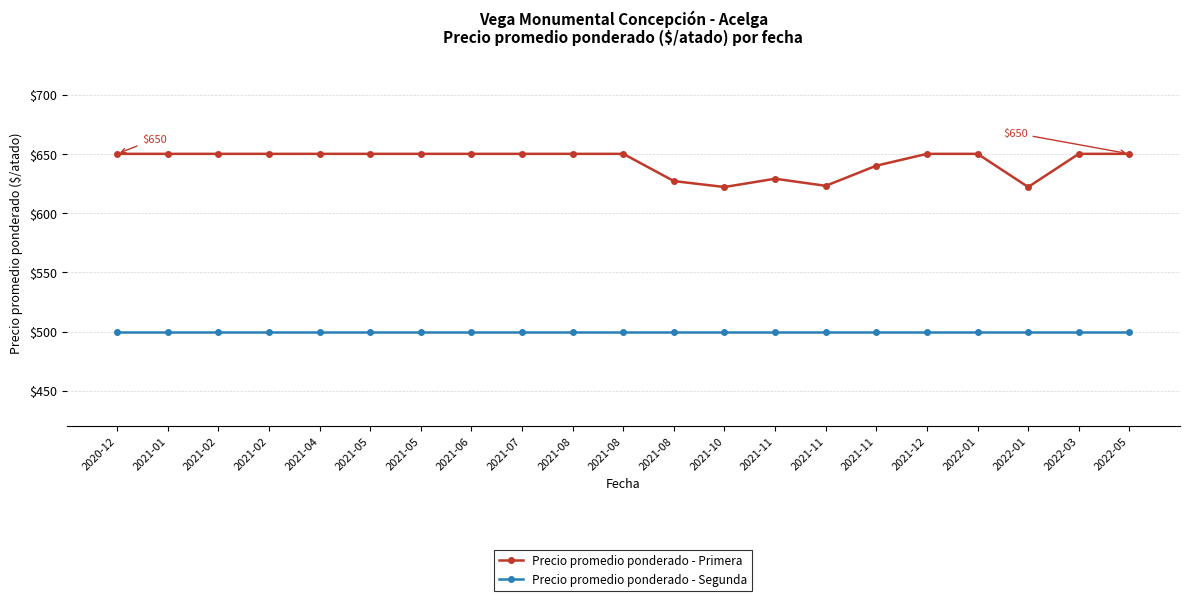

True or false: Precio promedio ponderado - Primera and Precio promedio ponderado - Segunda intersect in this chart.

False